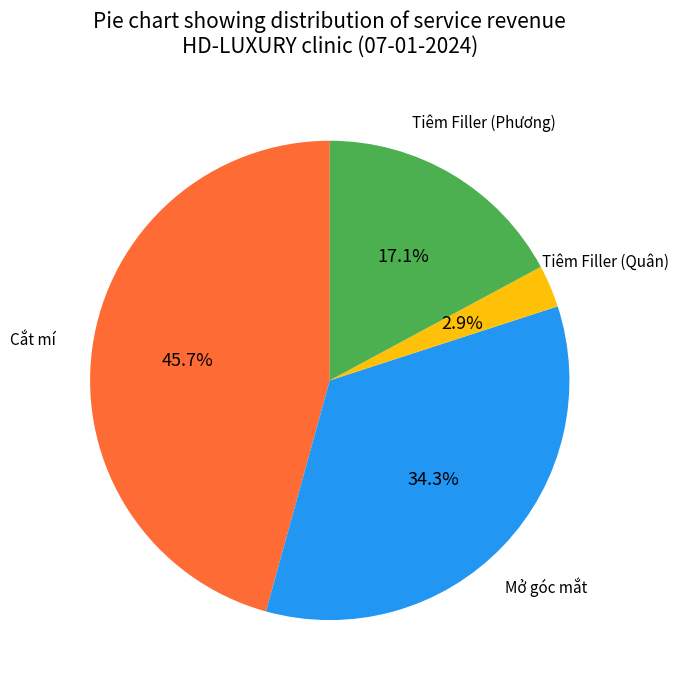

Does any single category account for the majority?

No